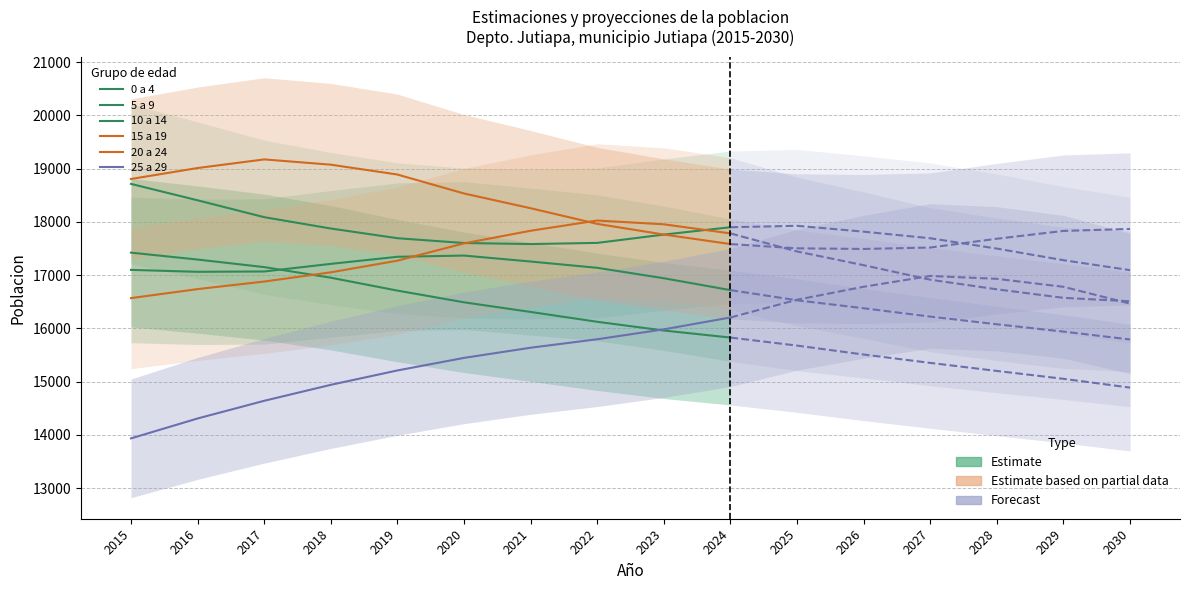

True or false: 0 a 4 has more than 2 interior local peaks.

False